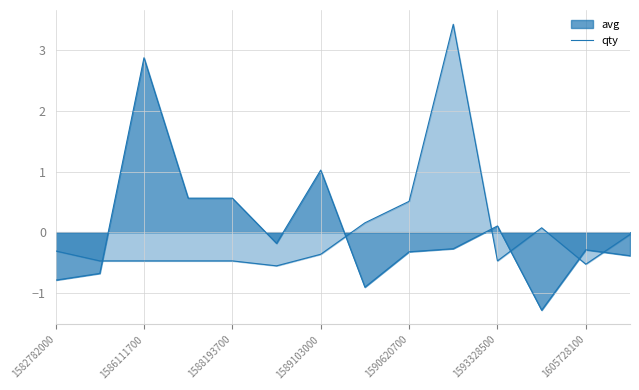

List the series in order of their overall mean, highest first.

avg, qty